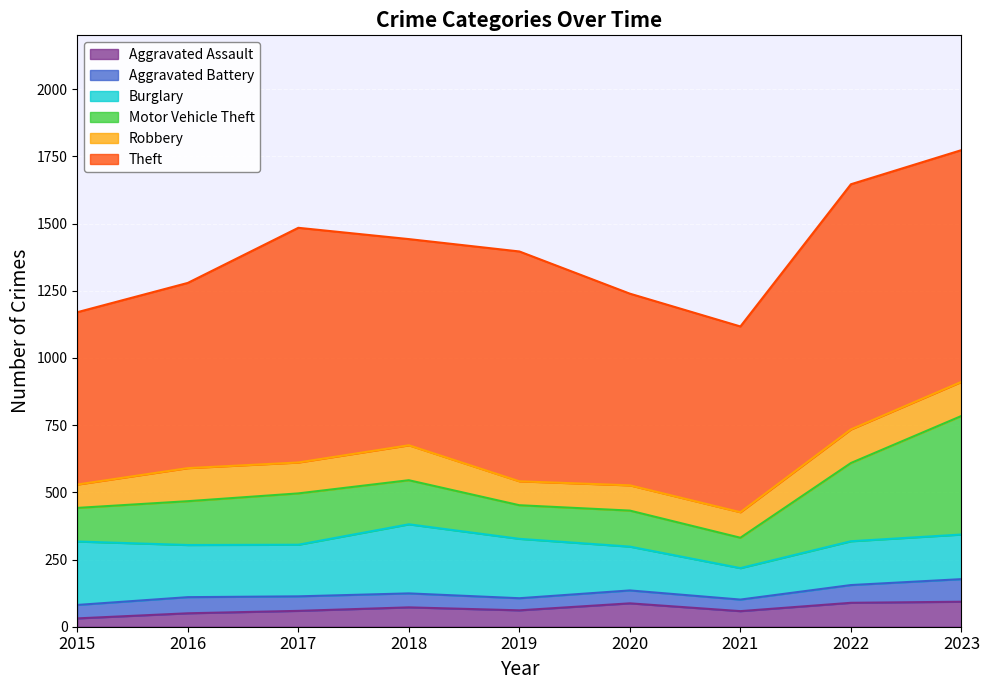

Count the number of categories in the chart.

9